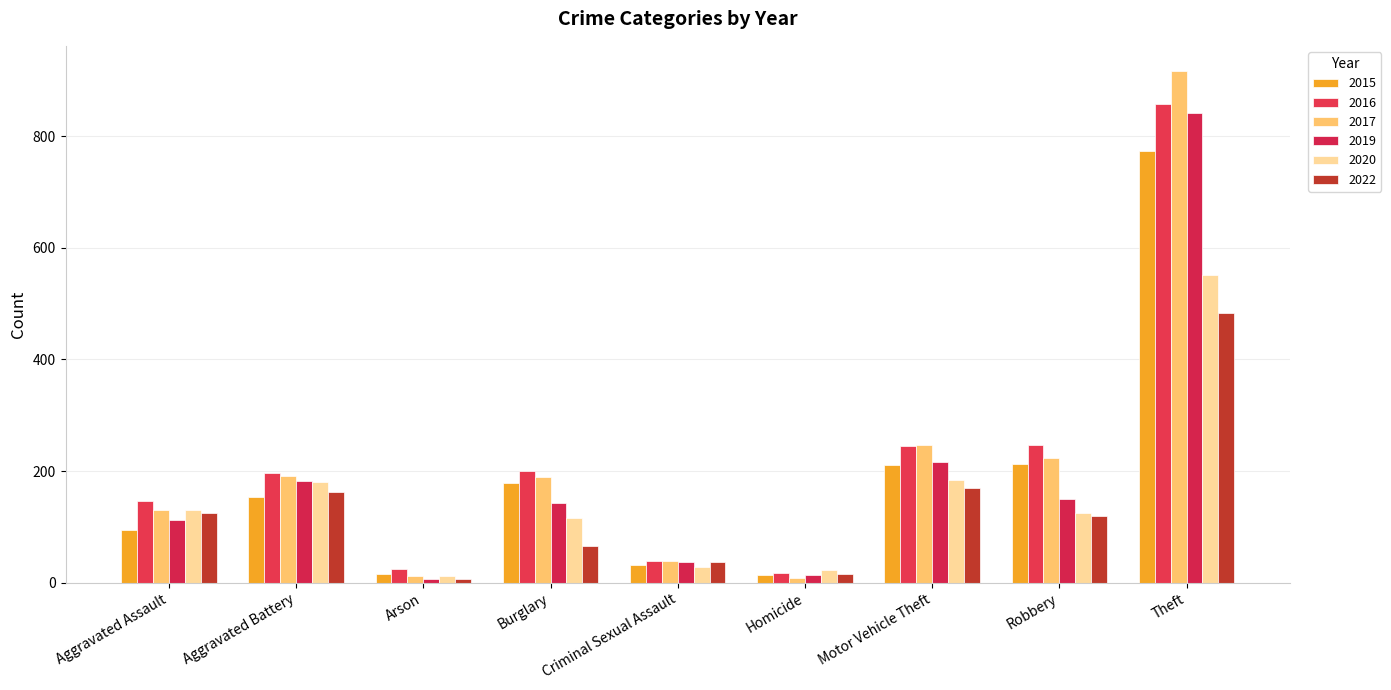

Rank the categories by 2017 value from highest to lowest.

Theft, Motor Vehicle Theft, Robbery, Aggravated Battery, Burglary, Aggravated Assault, Criminal Sexual Assault, Arson, Homicide